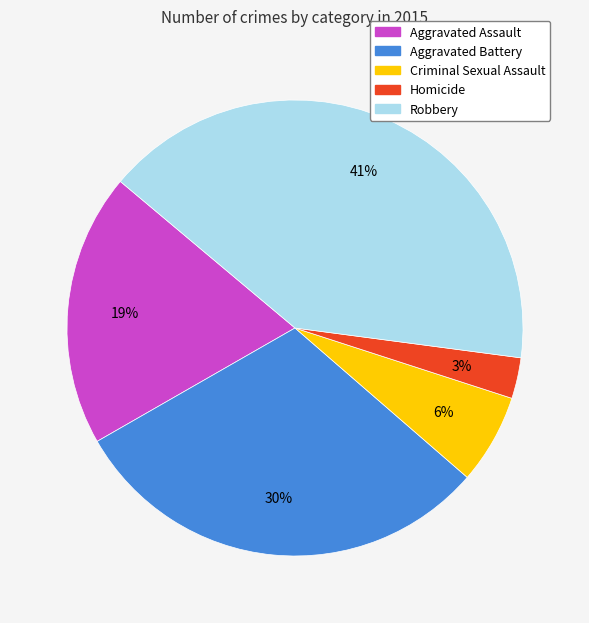

To the nearest percent, what is the difference between the Aggravated Battery and Criminal Sexual Assault slice percentages?

24%